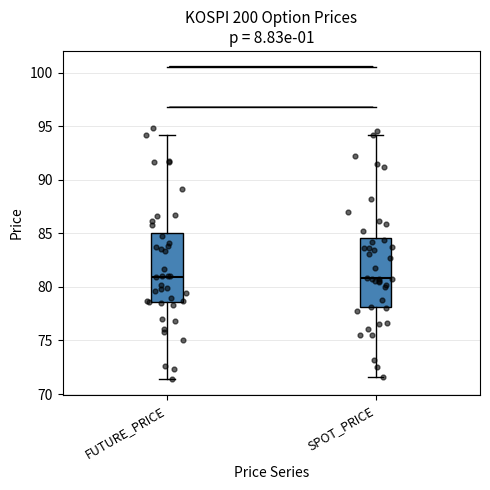

Reading left to right, read every box against the y-axis: the position of its median line, the range the box covers, and the ends of its whiskers. The values are not printed on the chart, so give them approximately, as read against the axis.

FUTURE_PRICE: median 81.0, box 78.5 to 85.0, whiskers 71.5 to 94.0
SPOT_PRICE: median 81.0, box 78.0 to 84.5, whiskers 71.5 to 94.0